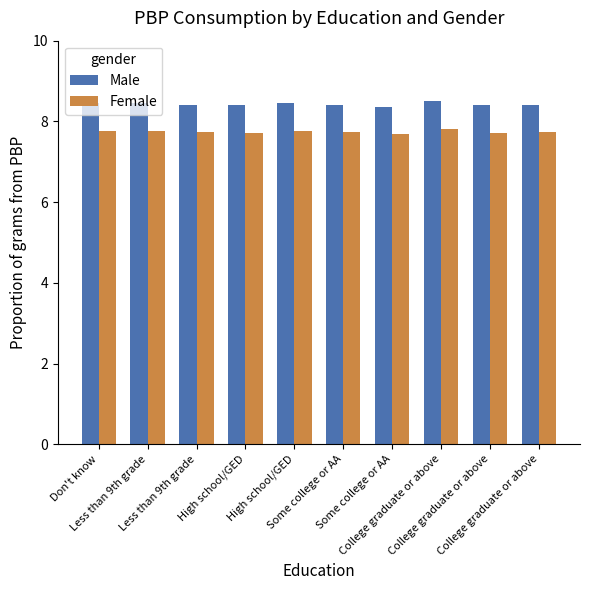

Which series has the largest range (max minus min)?

Male